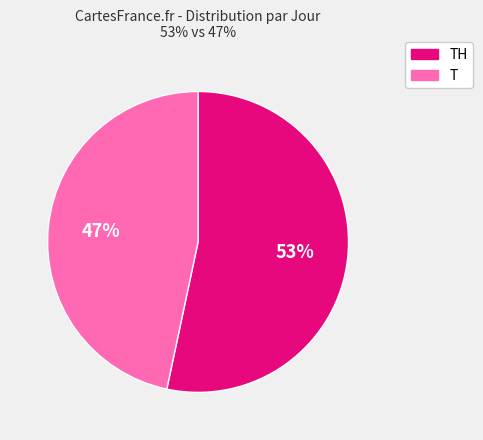

Which slice is the largest?

TH